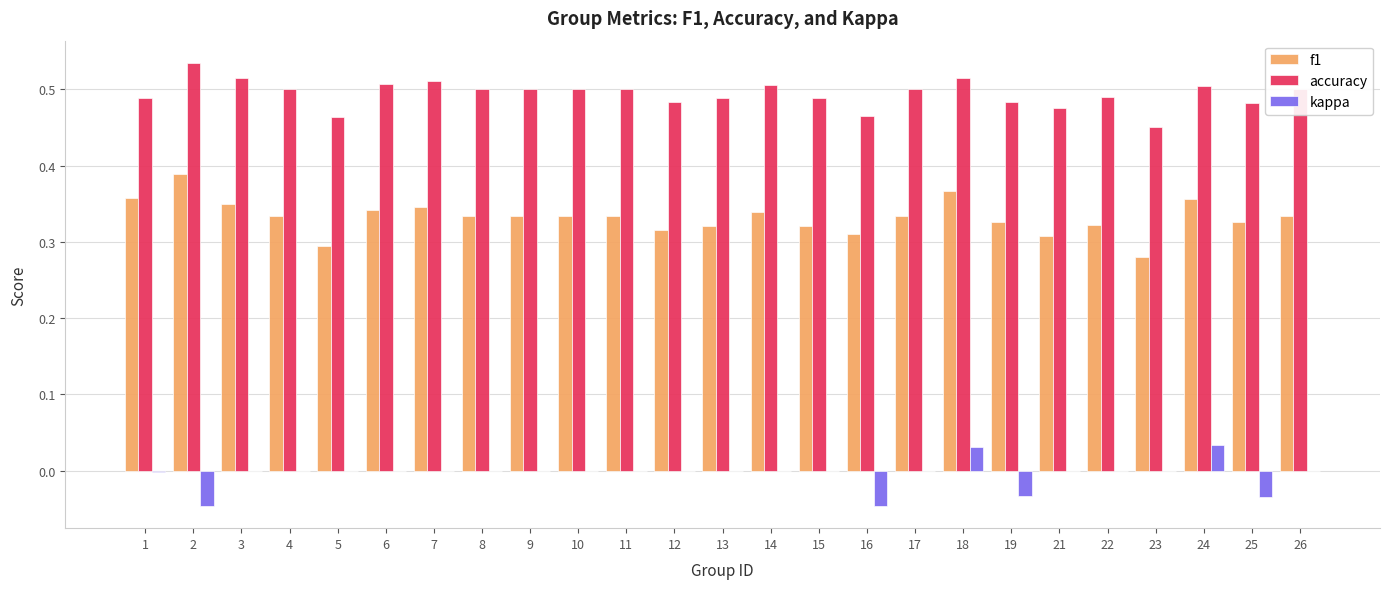

How many data points does each series have?

25